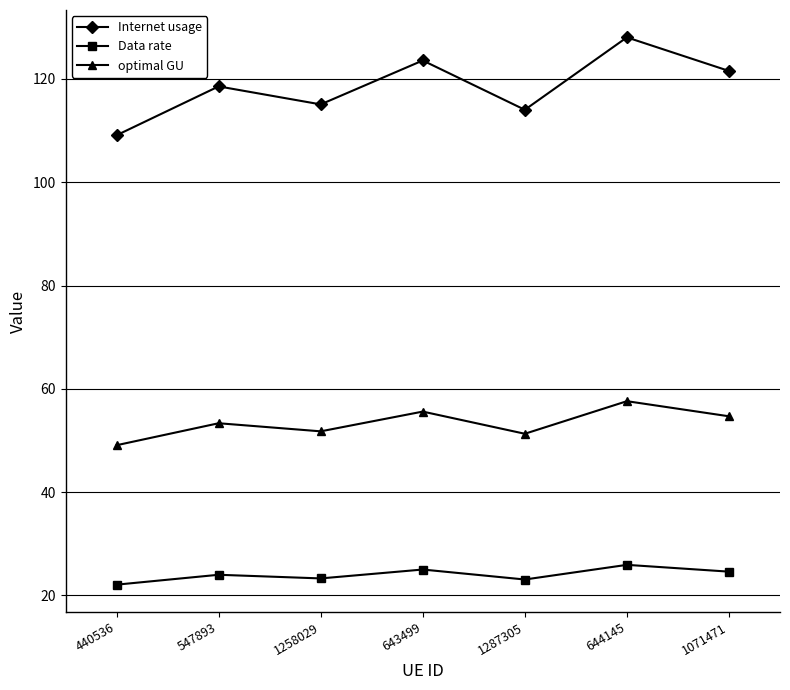

How many data points in Internet usage are less than 118?

3